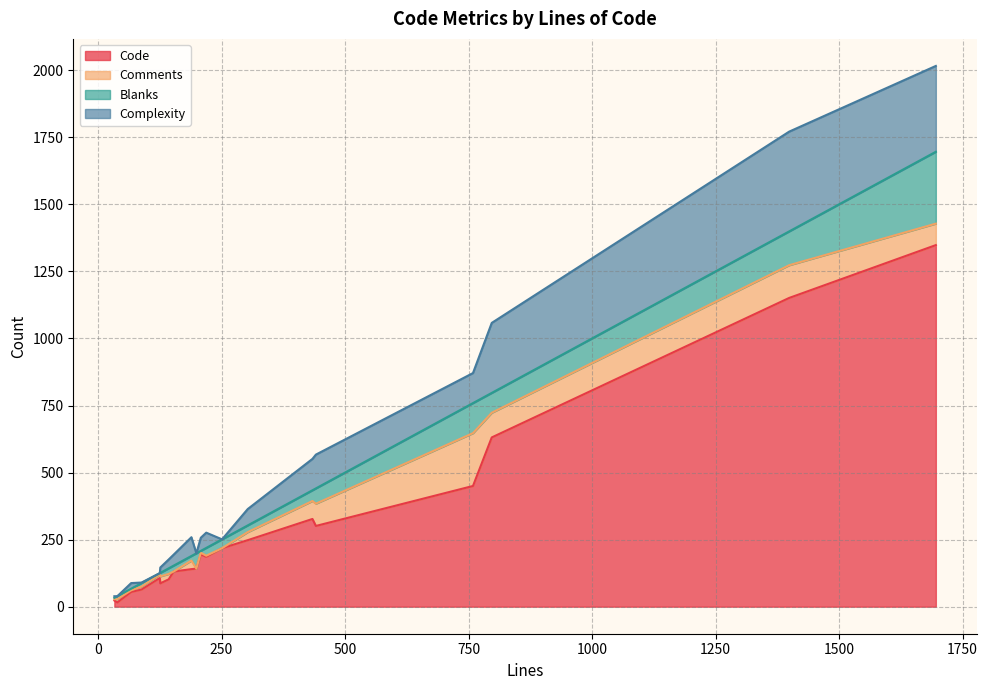

Reading left to right, transcribe all the data shown in this chart.

Code: 33=23	153=131	126=87	441=301	125=107	189=140	67=55	219=186	797=631	759=450	39=16	88=64	143=102	434=327	303=248	1696=1348	208=195	1399=1151	199=142	251=218
Comments: 33=5	153=0	126=26	441=83	125=13	189=32	67=6	219=4	797=92	759=197	39=12	88=11	143=20	434=67	303=30	1696=80	208=6	1399=122	199=0	251=0
Blanks: 33=5	153=22	126=13	441=57	125=5	189=17	67=6	219=29	797=74	759=112	39=11	88=13	143=21	434=40	303=25	1696=268	208=7	1399=126	199=57	251=33
Complexity: 33=6	153=41	126=20	441=126	125=0	189=70	67=21	219=57	797=261	759=112	39=0	88=2	143=33	434=117	303=61	1696=320	208=49	1399=372	199=0	251=0